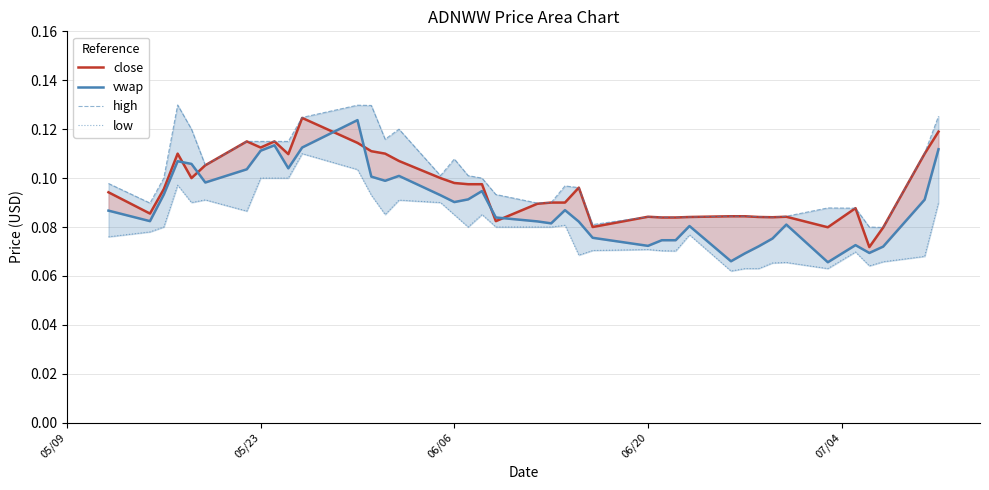

How many low values are between 0 and 1?

40